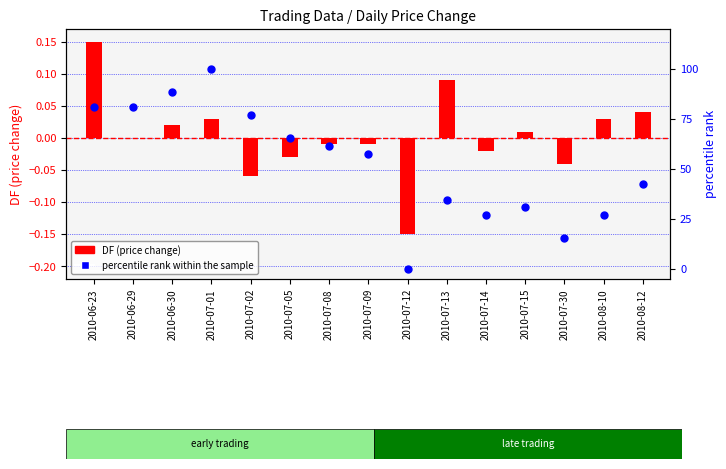

Which series reaches the maximum Y coordinate?

percentile rank within the sample